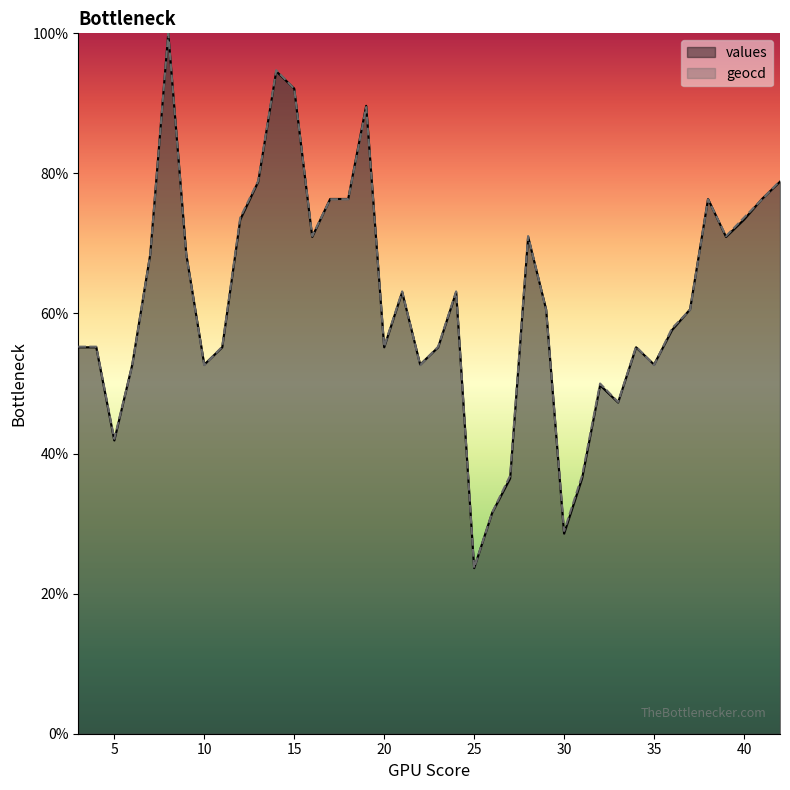

At which label is values closest to 61?

29